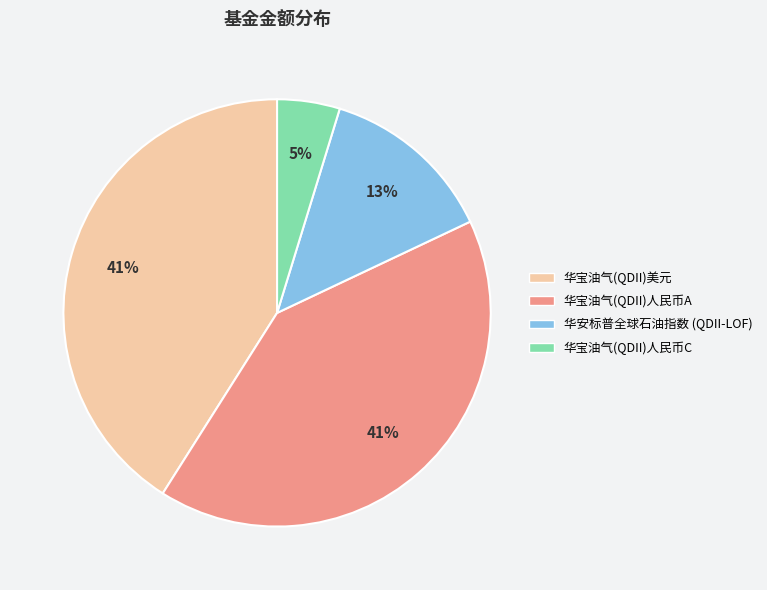

Does any single category account for the majority?

No